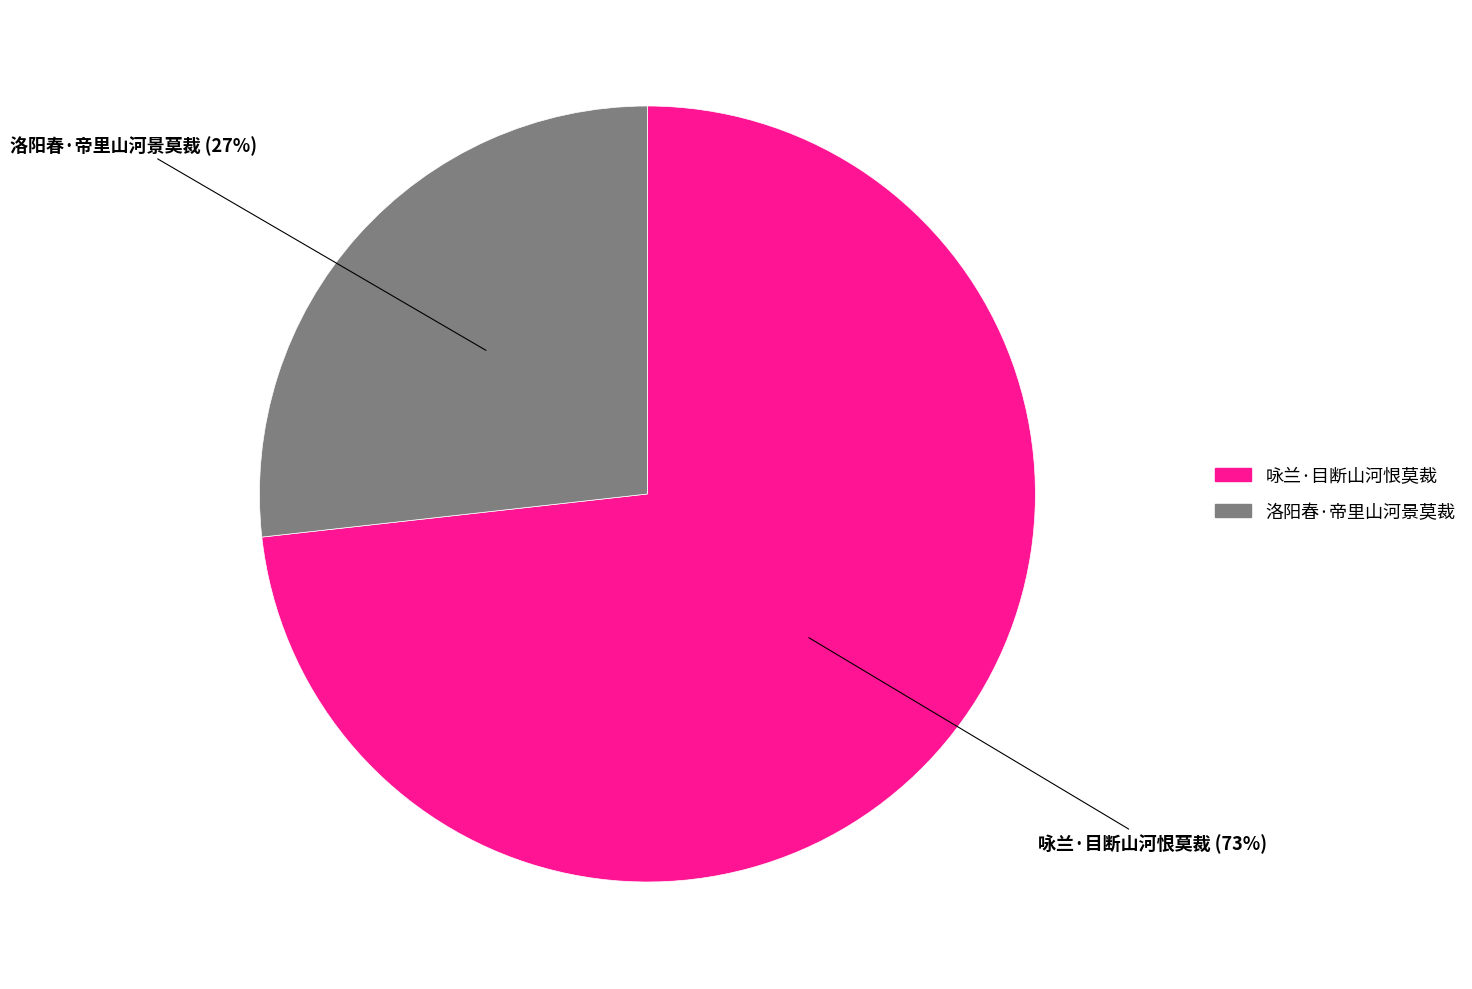

True or false: 洛阳春·帝里山河景莫裁 accounts for 27% of the total.

True